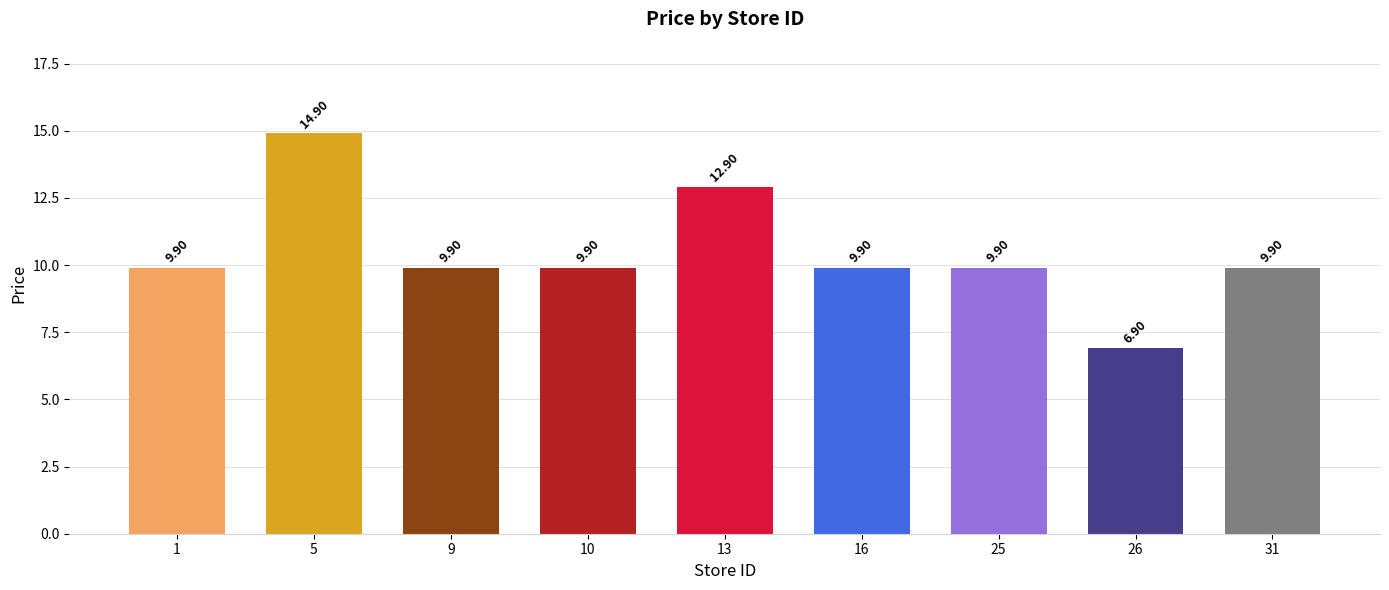

What is the value of the 4th bar from the left?

9.9